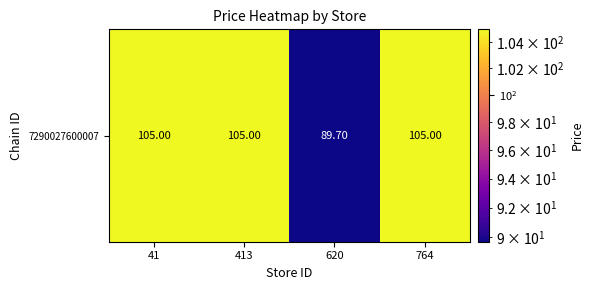

Reading left to right, transcribe all the data shown in this chart.

41=105.0	413=105.0	620=89.7	764=105.0